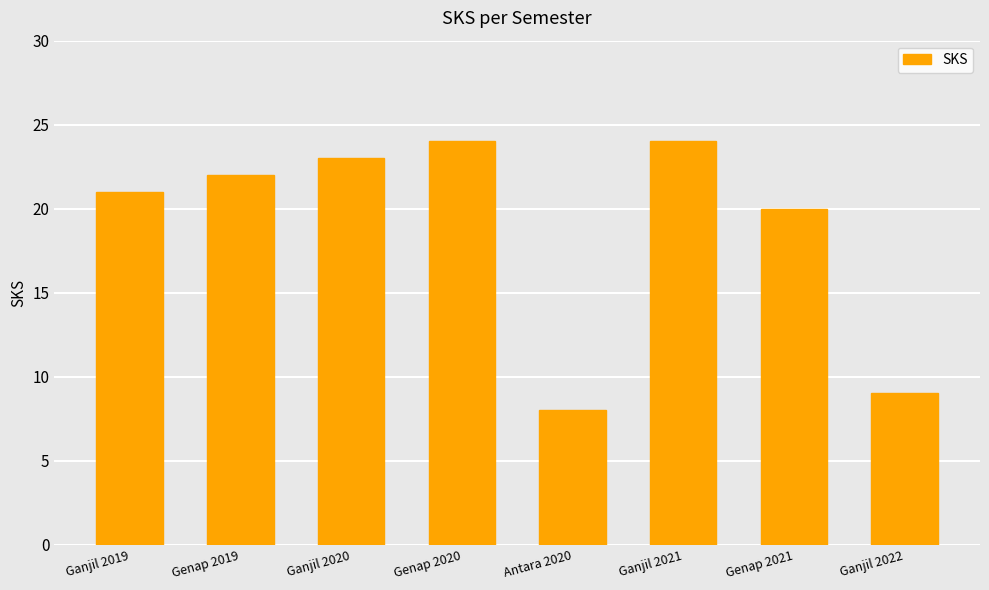

Are the bars grouped side by side (vs. stacked)?

No